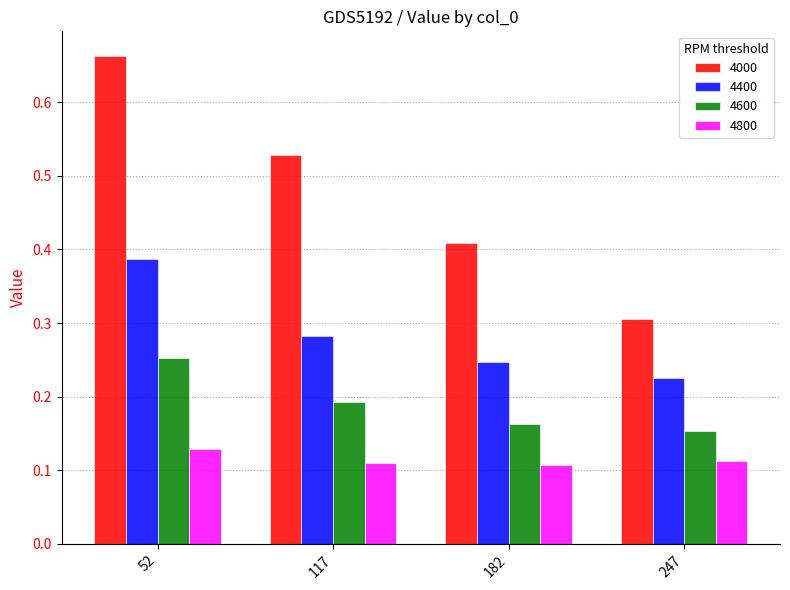

Is the value of 4400 at 247 greater than the value of 4800 at 247?

Yes